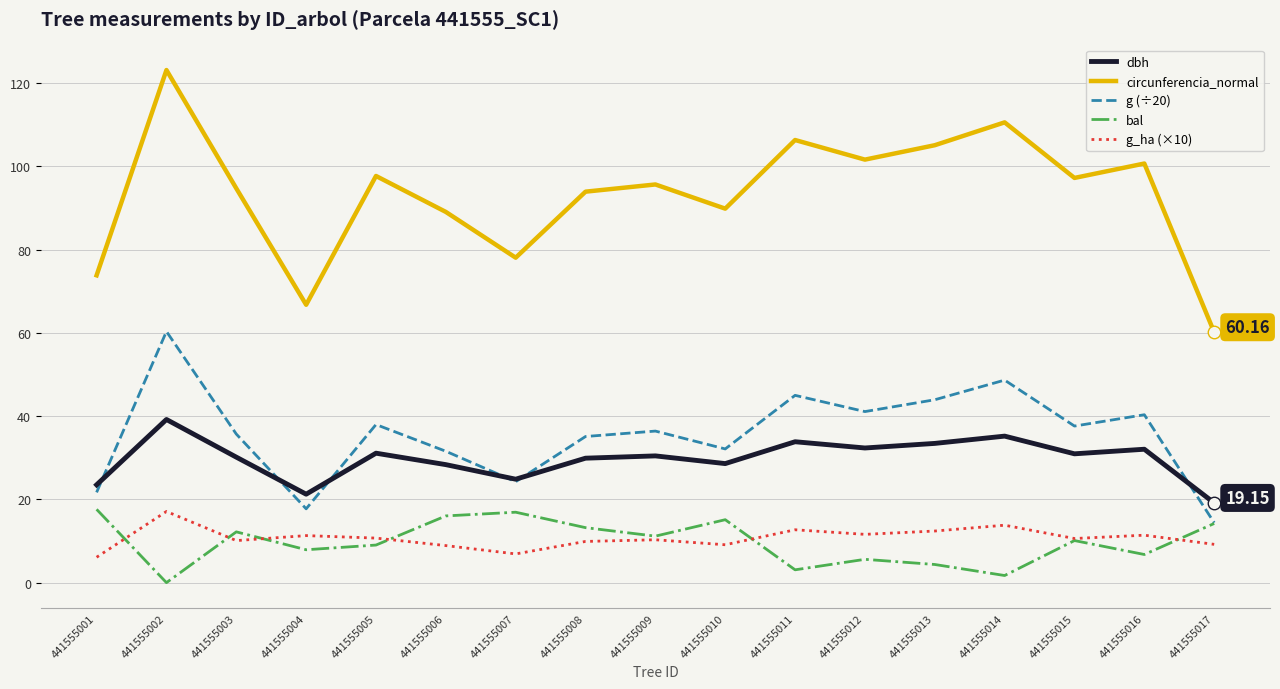

True or false: circunferencia_normal and dbh cross at least once.

False